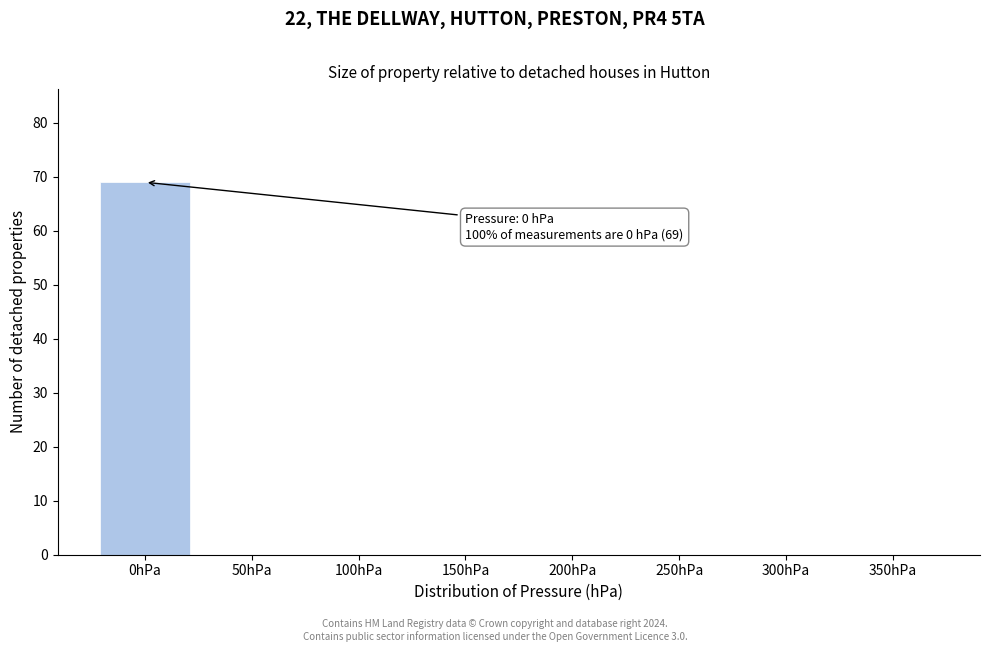

Reading left to right, extract all data points from this chart.

0hPa=69	50hPa=0	100hPa=0	150hPa=0	200hPa=0	250hPa=0	300hPa=0	350hPa=0